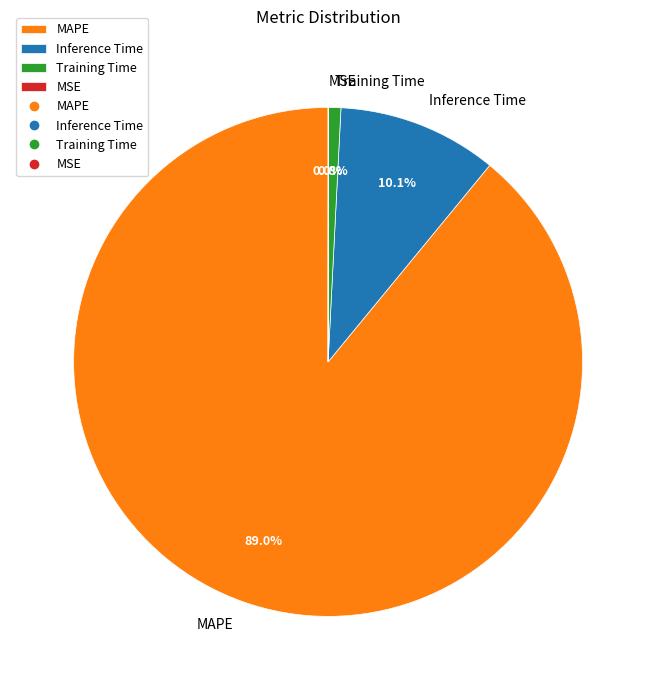

What is the largest slice in the pie chart?

MAPE